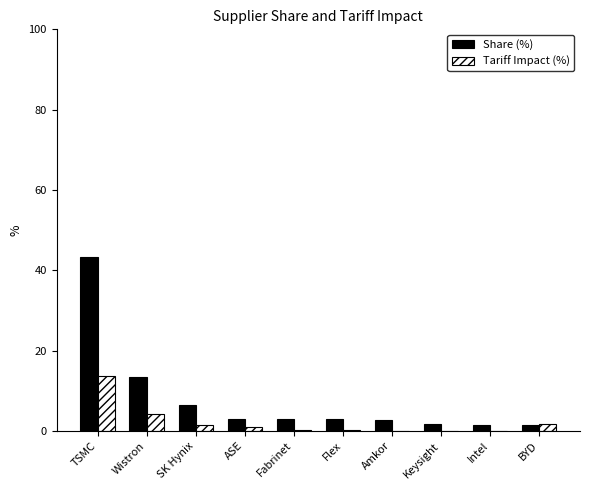

Is it true that Share (%) equals 2.9 at Flex?

True